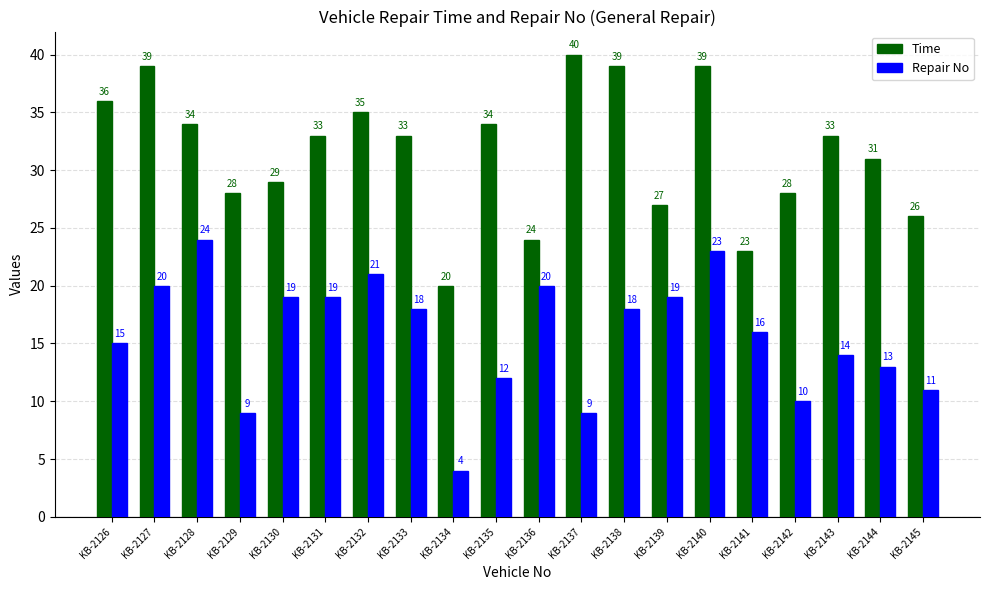

What is the difference between the second highest and second lowest values in the Repair No series?

14